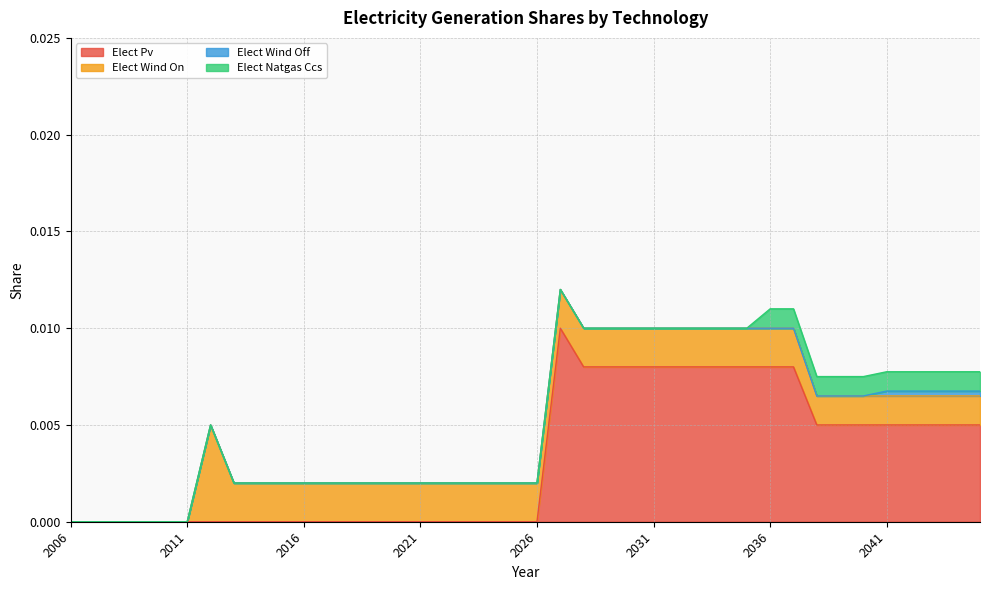

True or false: elect_wind_off has a value of 0.0 at 2035.

False